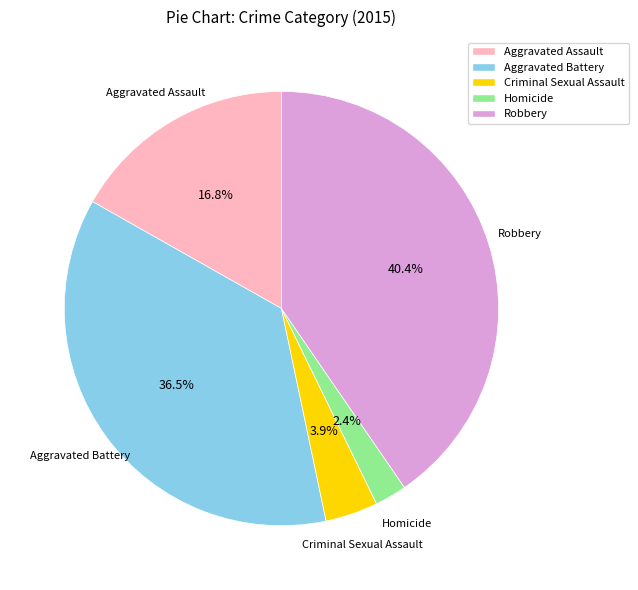

Do Aggravated Assault and Homicide together represent more than half of the pie?

No